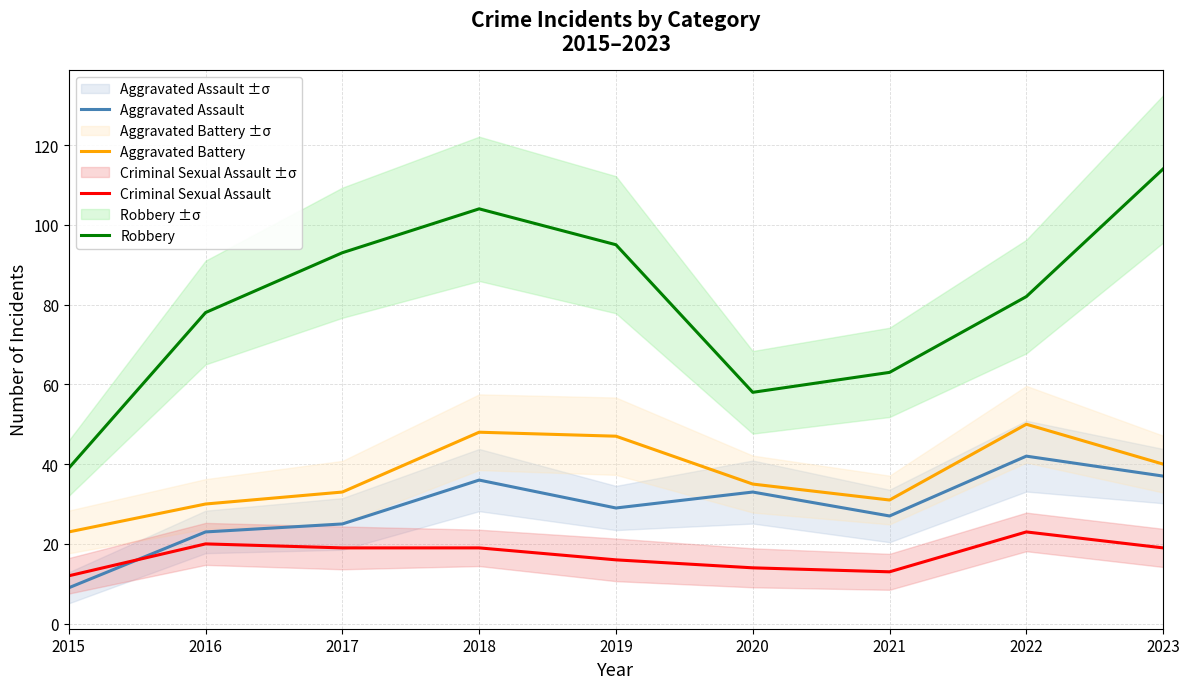

Reading right to left, transcribe all the data shown in this chart.

Aggravated Assault: 37	42	27	33	29	36	25	23	9
Aggravated Battery: 40	50	31	35	47	48	33	30	23
Criminal Sexual Assault: 19	23	13	14	16	19	19	20	12
Robbery: 114	82	63	58	95	104	93	78	39